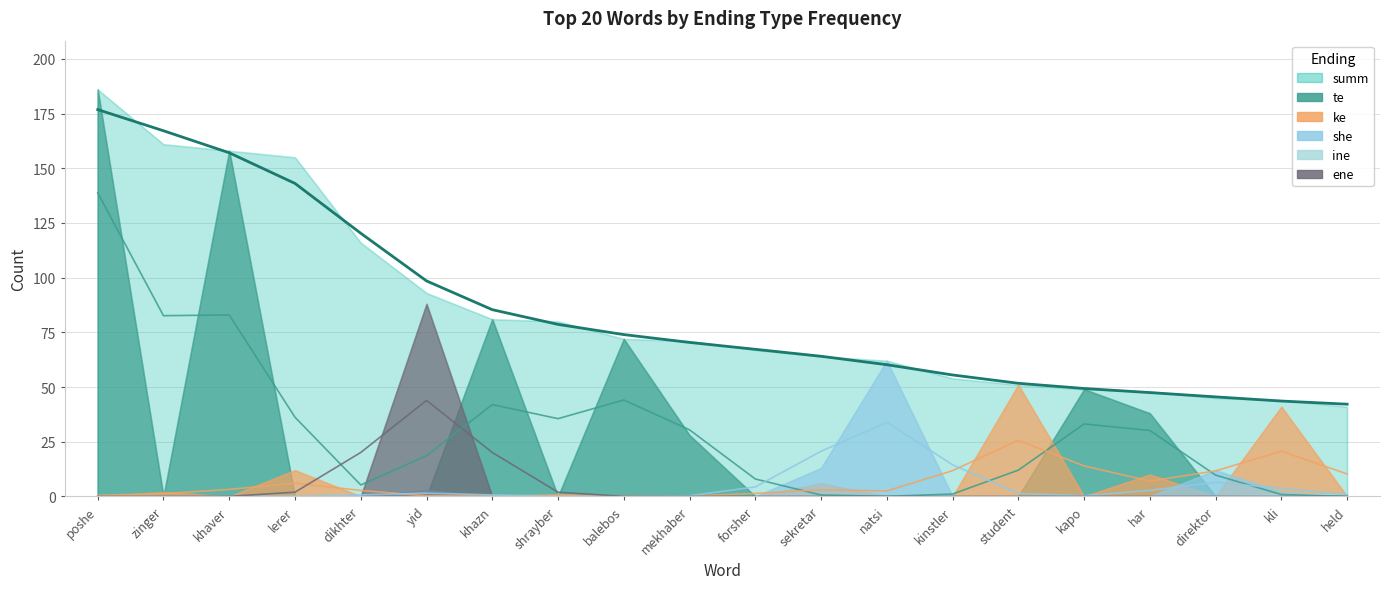

True or false: summ and she intersect in this chart.

False